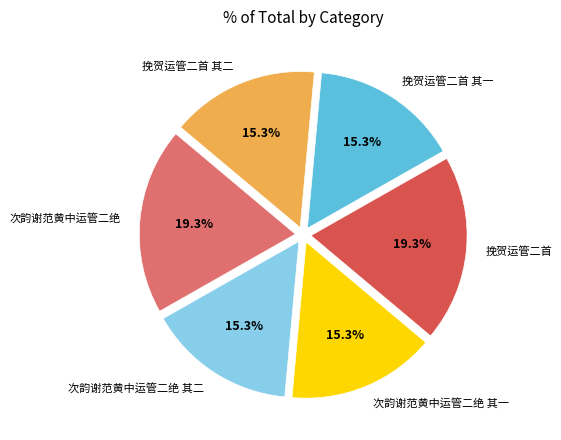

The 次韵谢范黄中运管二绝 slice represents 9% of the pie. True or false?

False